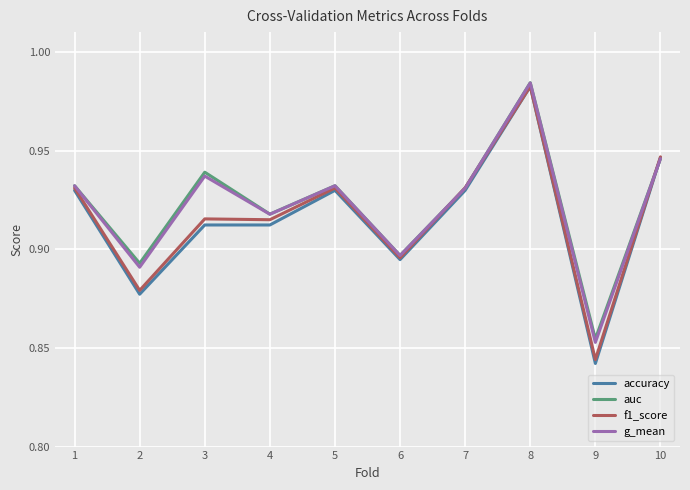

What is the sum of all auc values?

9.2